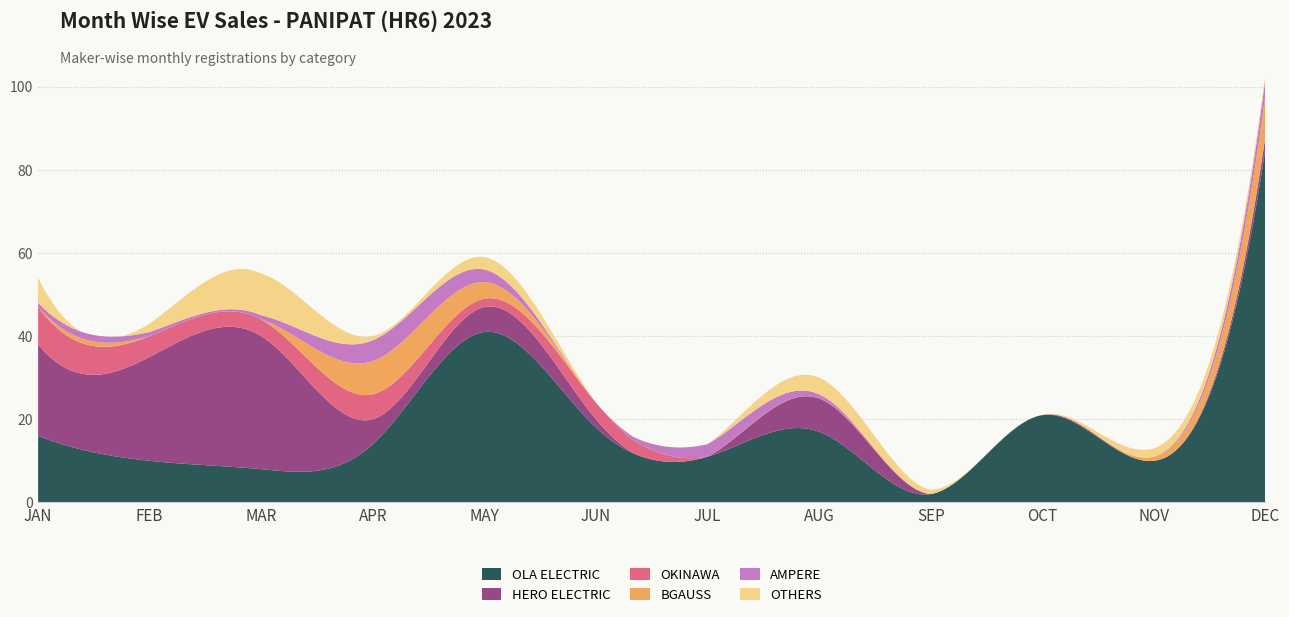

Reading left to right, transcribe all the data shown in this chart.

OLA ELECTRIC: JAN=16	FEB=10	MAR=8	APR=14	MAY=41	JUN=18	JUL=11	AUG=17	SEP=2	OCT=21	NOV=10	DEC=85
HERO ELECTRIC: JAN=22	FEB=25	MAR=32	APR=6	MAY=6	JUN=2	JUL=0	AUG=8	SEP=0	OCT=0	NOV=0	DEC=3
OKINAWA: JAN=9	FEB=5	MAR=4	APR=6	MAY=2	JUN=4	JUL=0	AUG=0	SEP=0	OCT=0	NOV=0	DEC=0
BGAUSS: JAN=0	FEB=0	MAR=0	APR=8	MAY=4	JUN=0	JUL=0	AUG=0	SEP=0	OCT=0	NOV=1	DEC=10
AMPERE: JAN=1	FEB=1	MAR=1	APR=5	MAY=3	JUN=0	JUL=3	AUG=1	SEP=0	OCT=0	NOV=0	DEC=4
OTHERS: JAN=6	FEB=2	MAR=10	APR=1	MAY=3	JUN=0	JUL=0	AUG=4	SEP=1	OCT=0	NOV=2	DEC=1